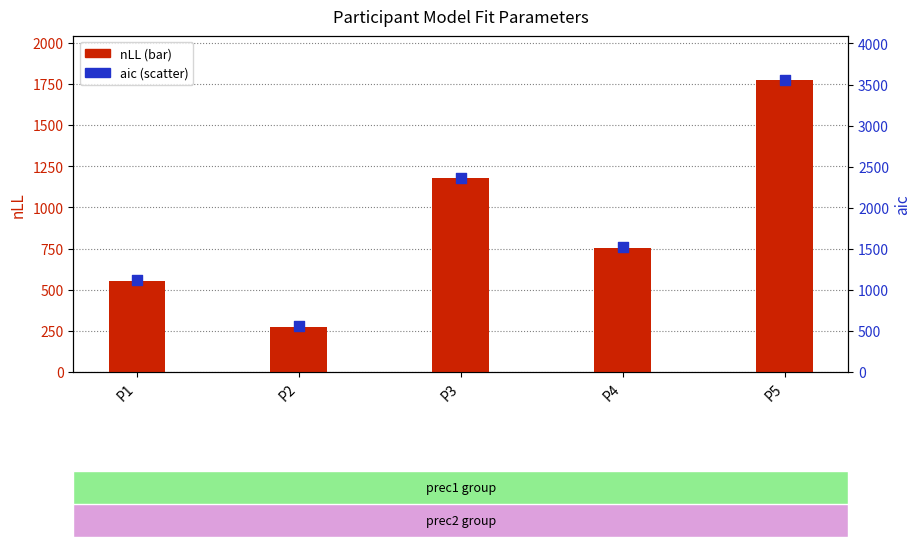

Which series has the largest Y range (max minus min)?

aic